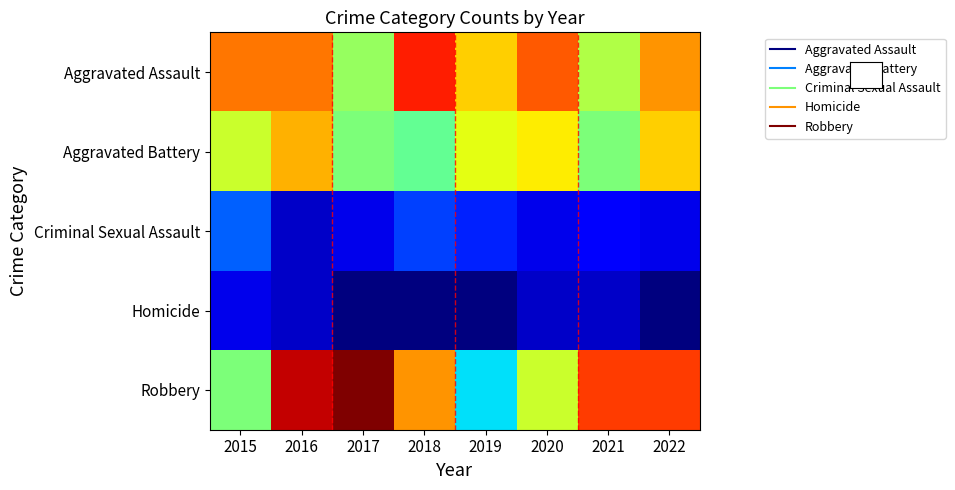

Between 2019 and 2022, which series saw the biggest shift?

Robbery